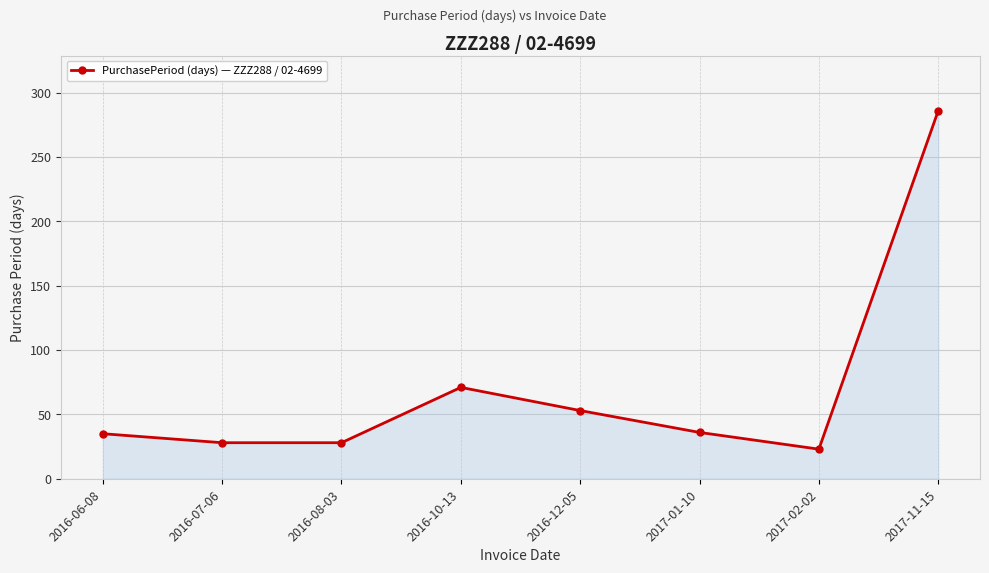

What is the smallest value displayed?

23